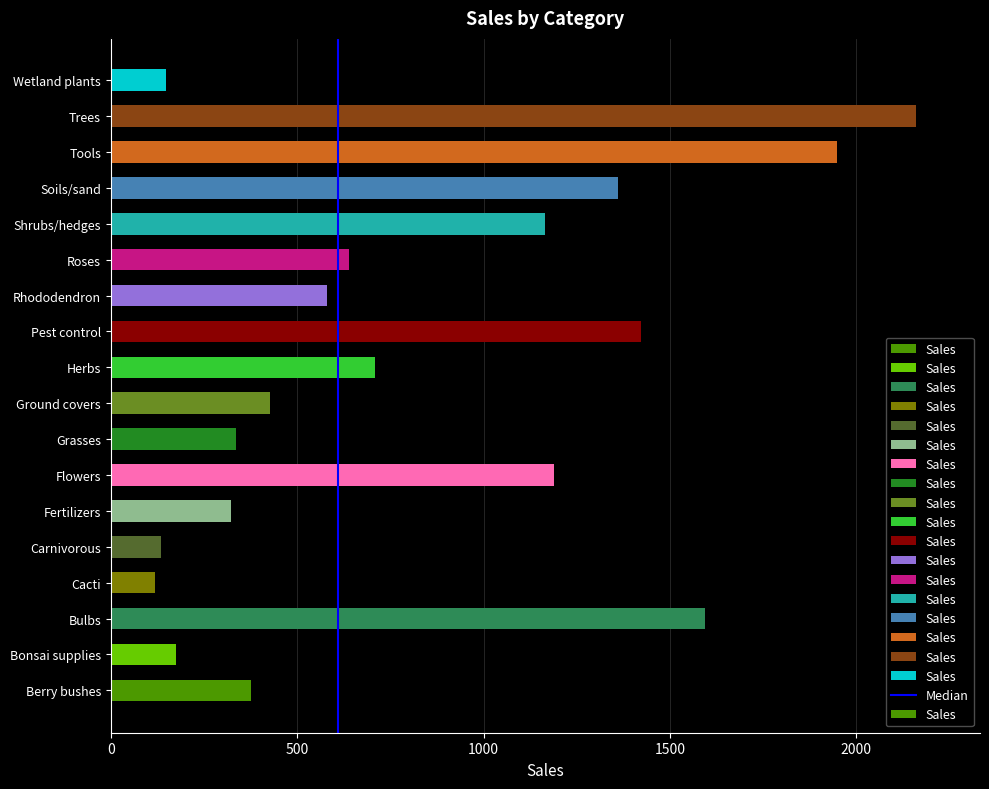

What is the difference between the maximum and minimum values?

2040.2